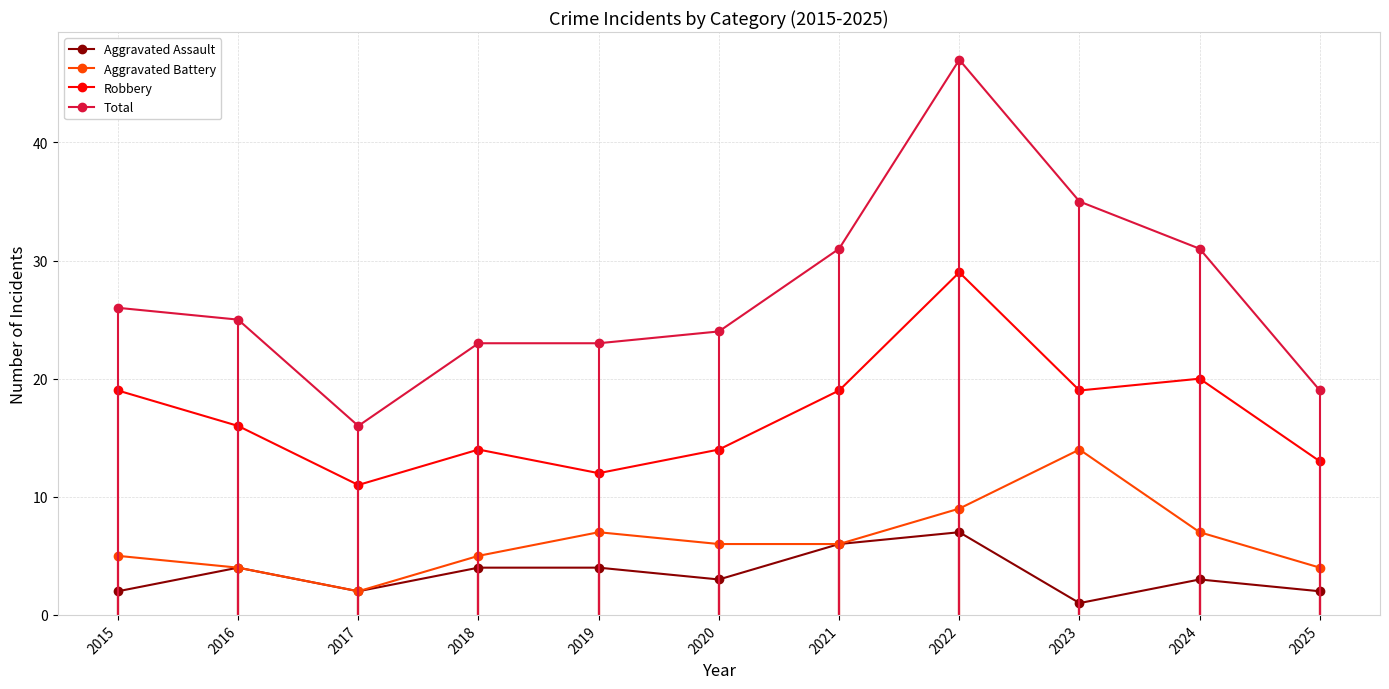

What are all the series names shown in the legend?

Aggravated Assault, Aggravated Battery, Robbery, Total